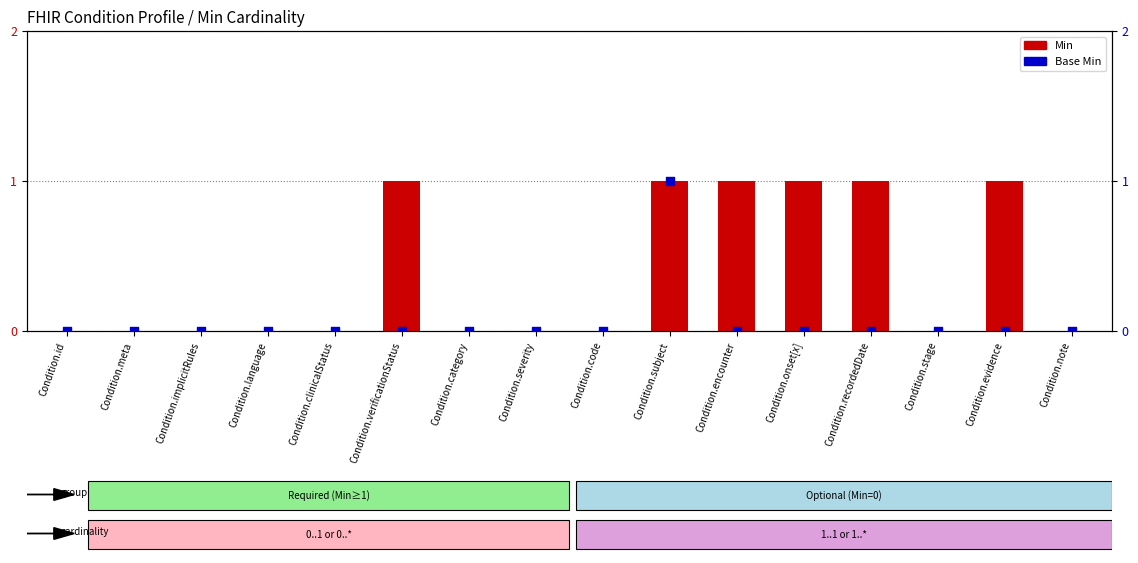

Is the value of Base Min at Condition.implicitRules greater than the value of Min at Condition.code?

No